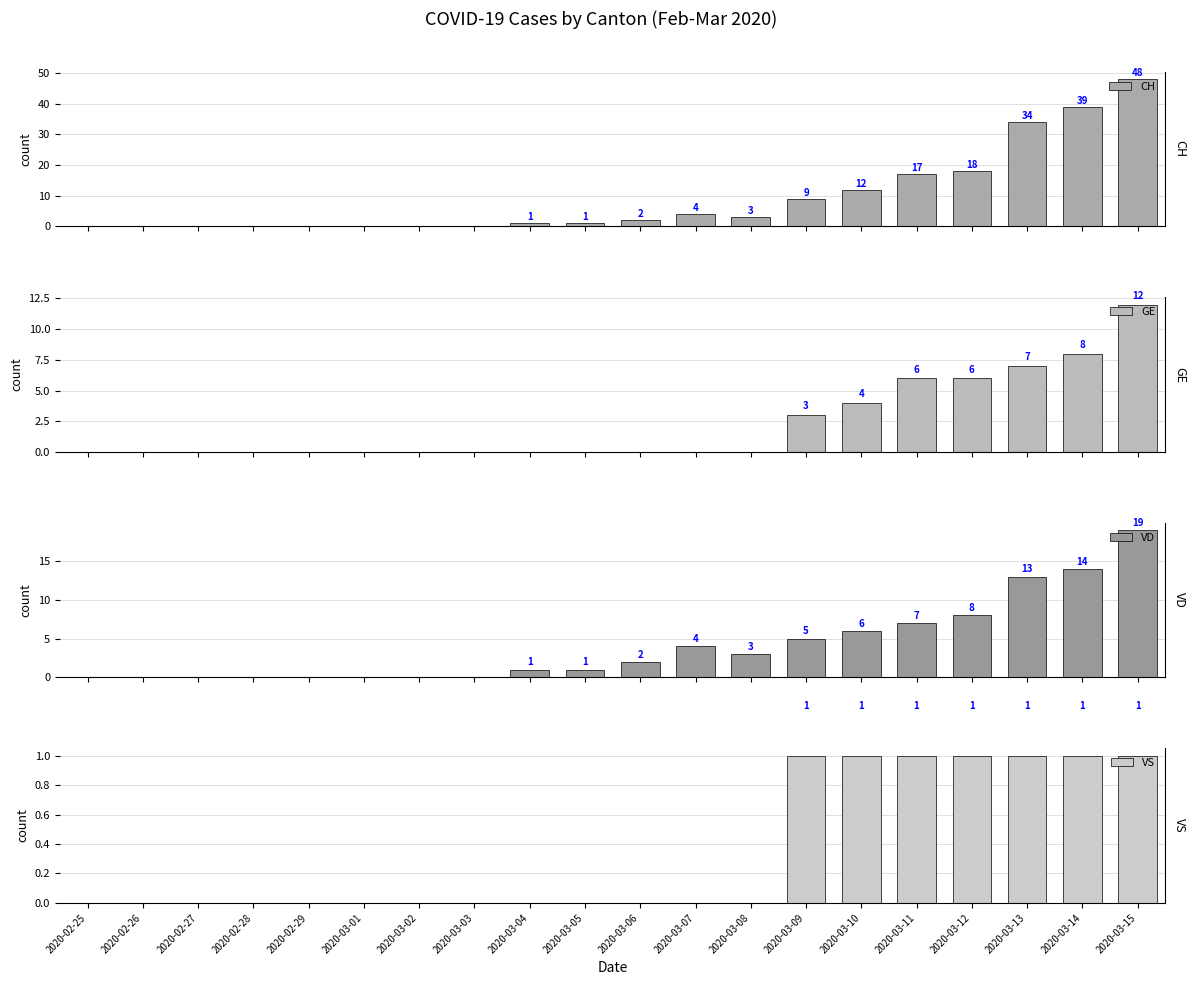

Between 2020-03-10 and 2020-03-04, which is larger?

2020-03-10